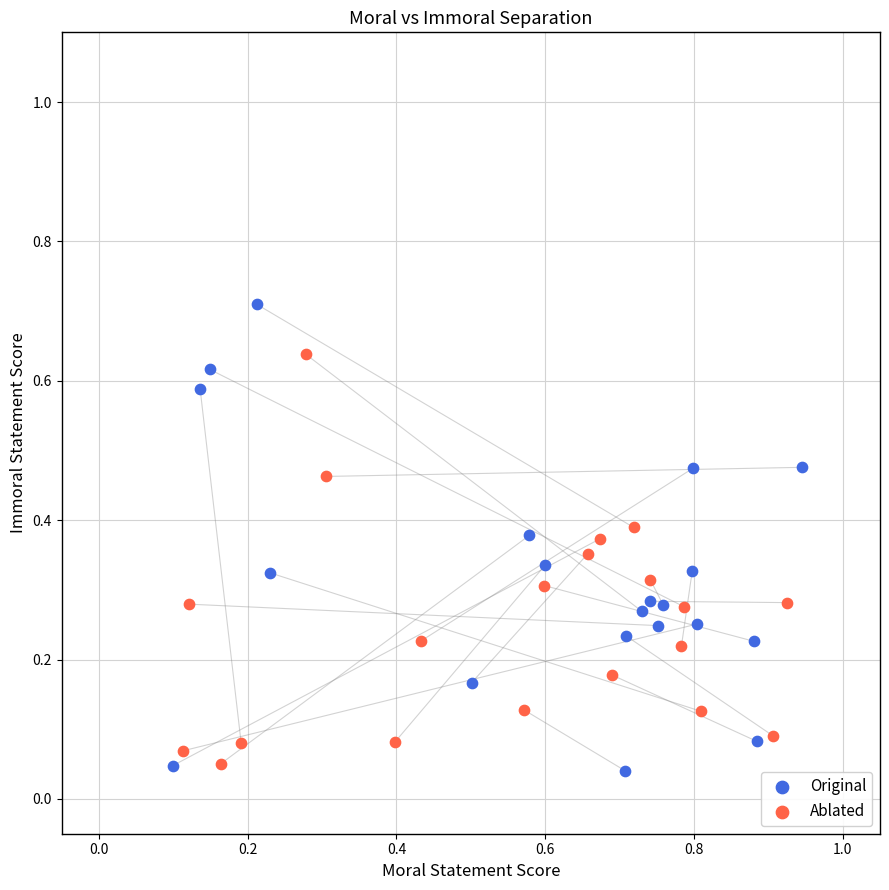

Which series contains the highest Y value?

Original